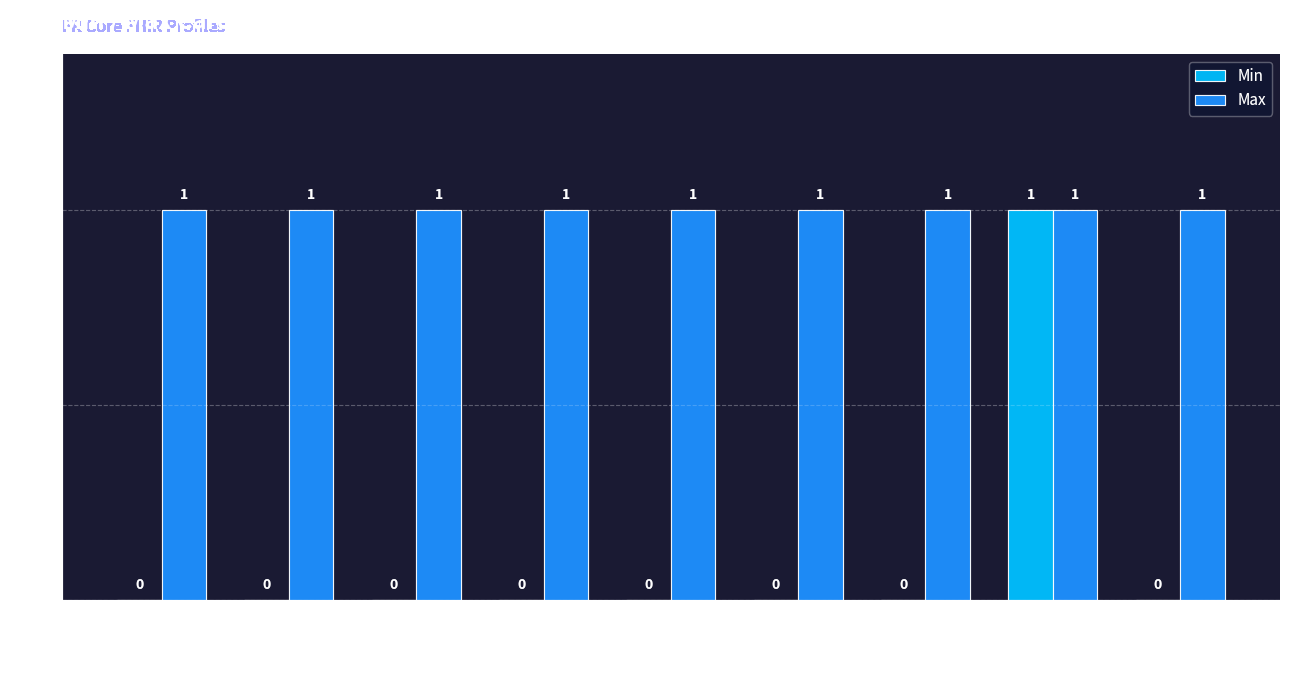

How many Min values are between 0 and 1?

9